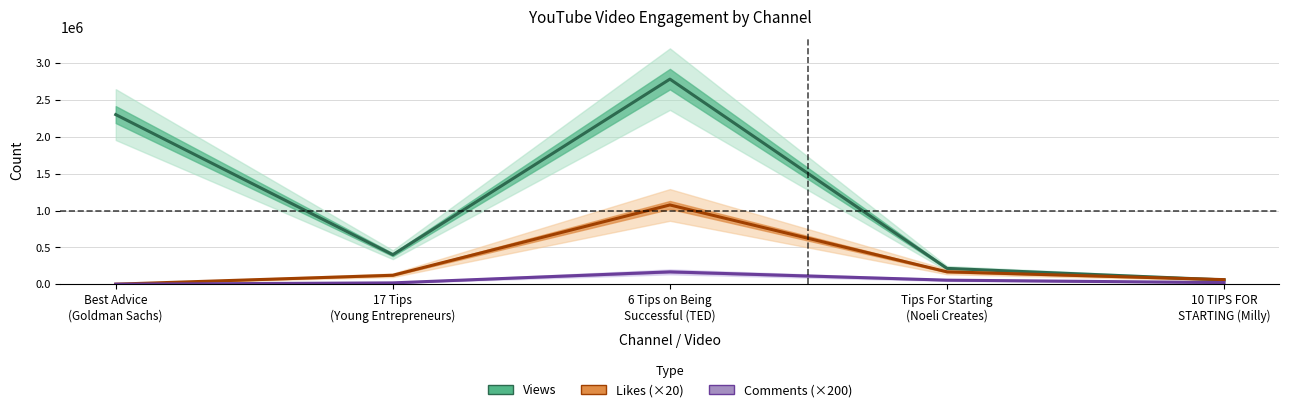

What is the average value of the Likes (×20) series?

285184